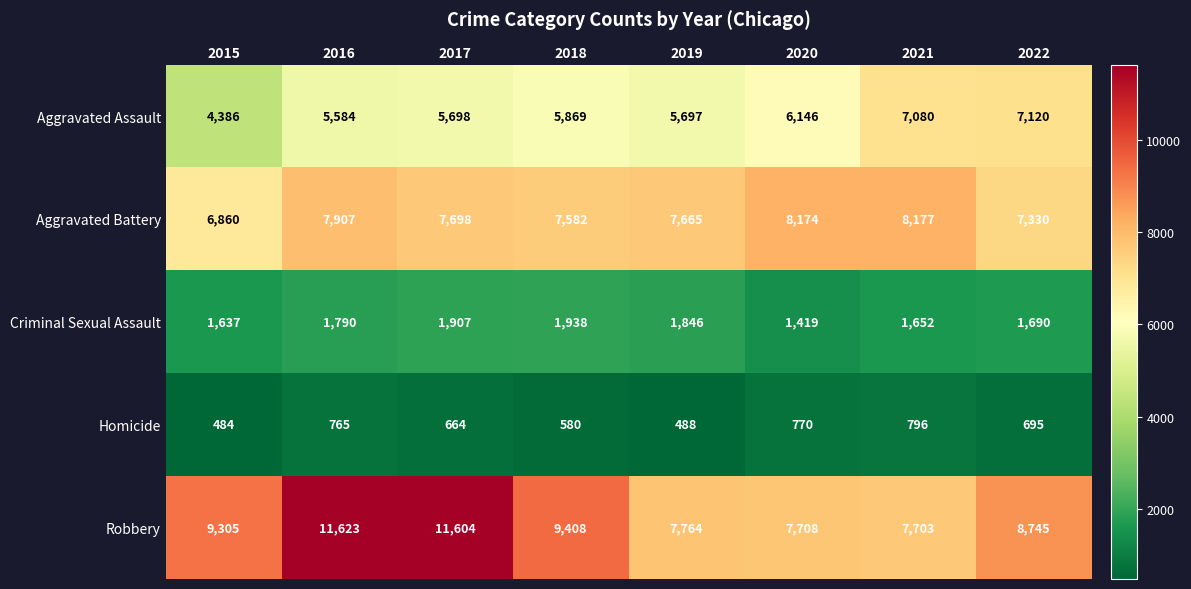

At which category is the sum across all series the highest?

2016